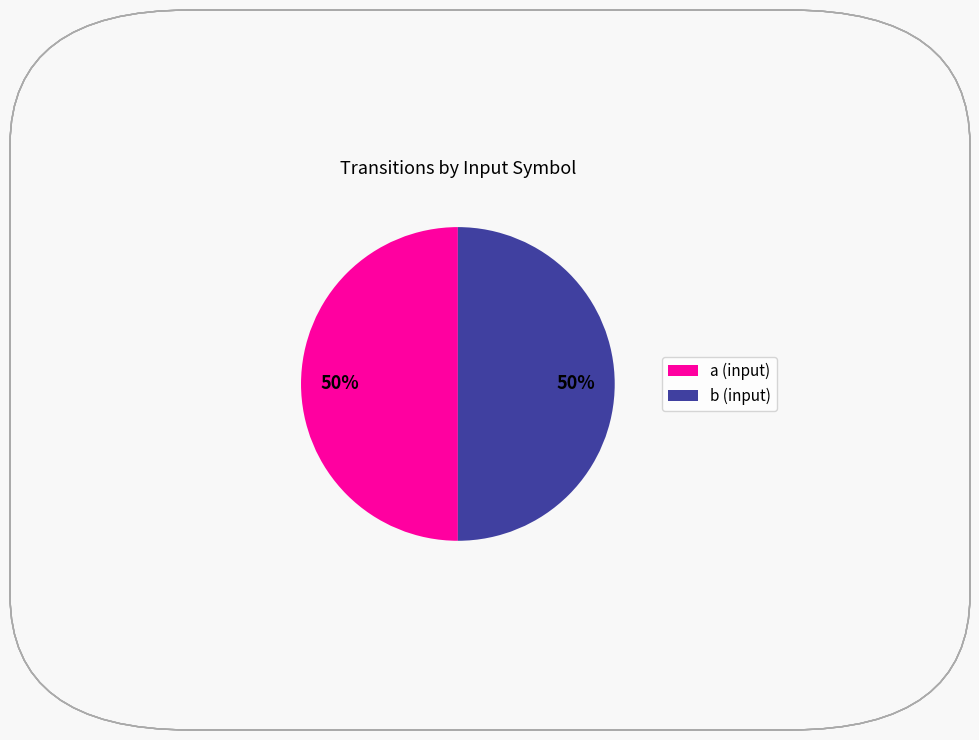

Do a (input) and b (input) together represent more than half of the pie?

Yes